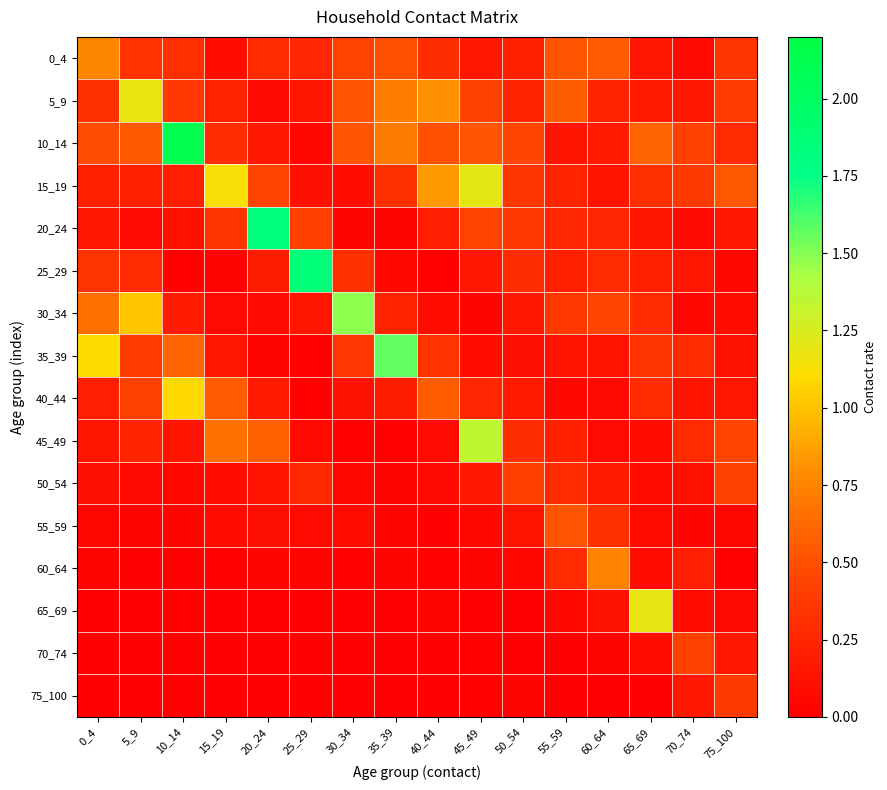

Between 25_29 and 60_64, which series saw the biggest shift?

25_29